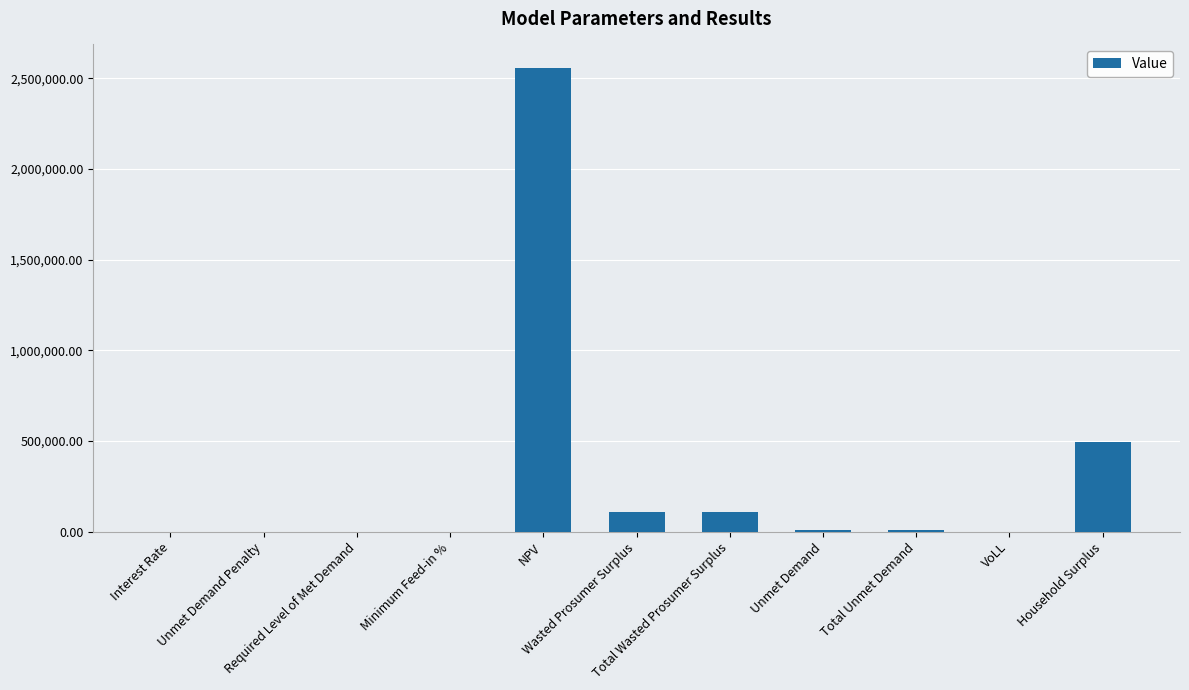

What is the change in value from NPV to Wasted Prosumer Surplus?

-2451438.3